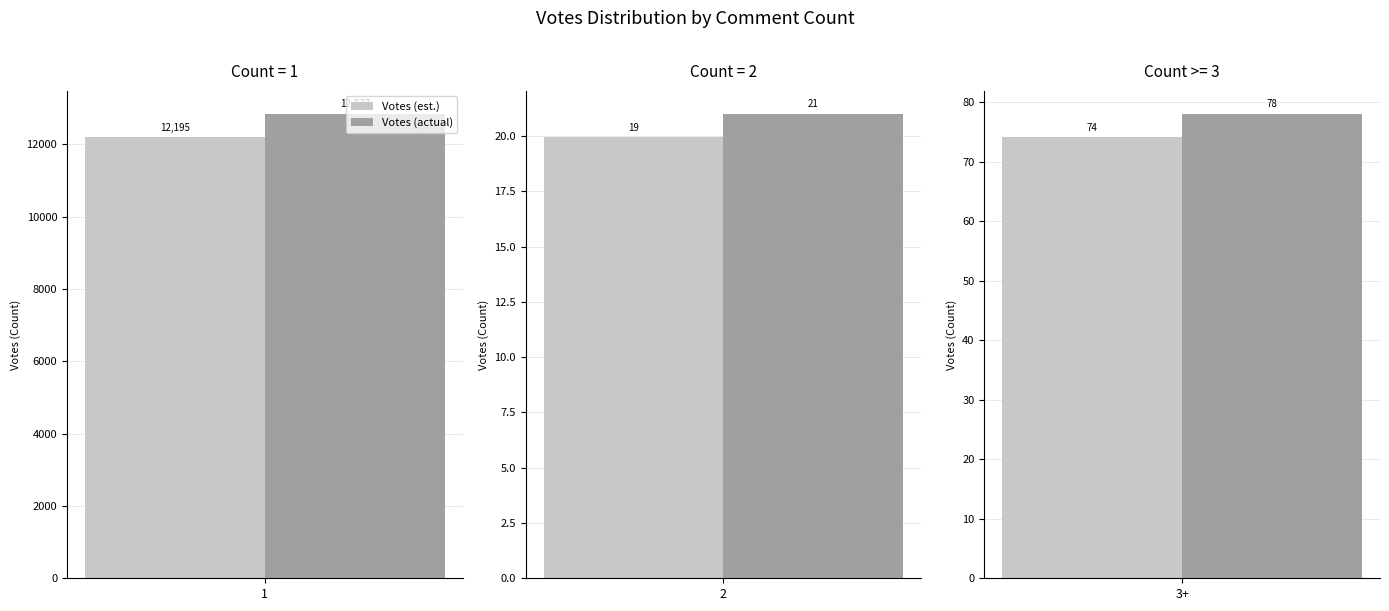

Does the chart contain stacked bars?

No